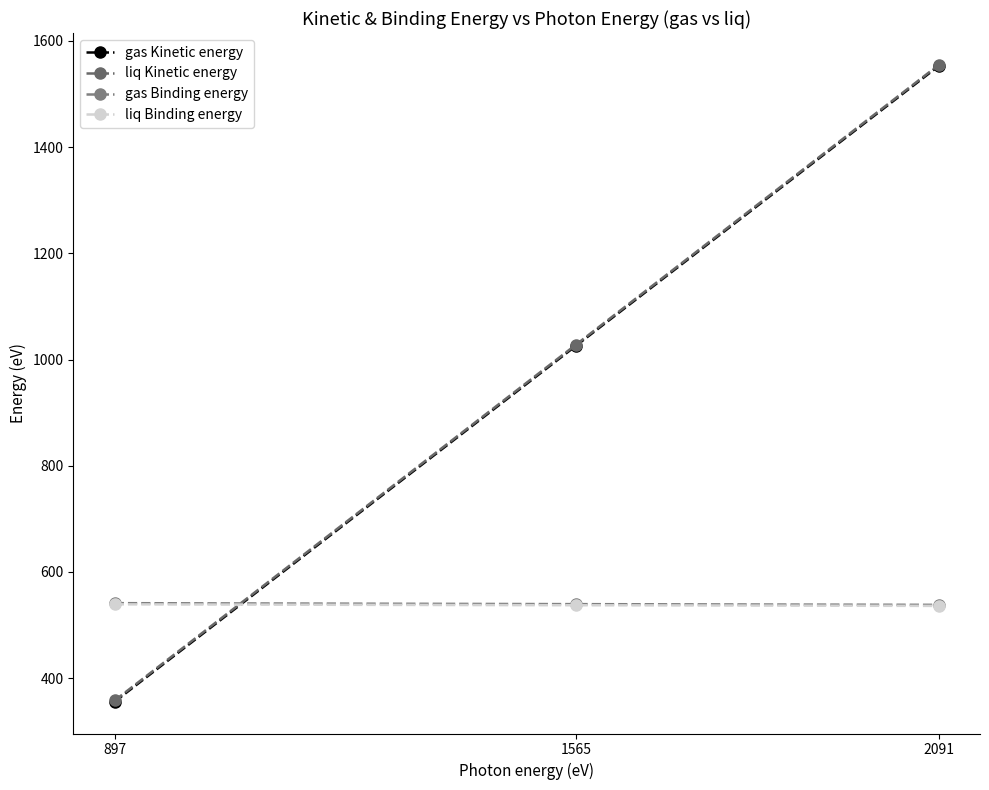

Does the chart display data point markers on the line(s)?

Yes